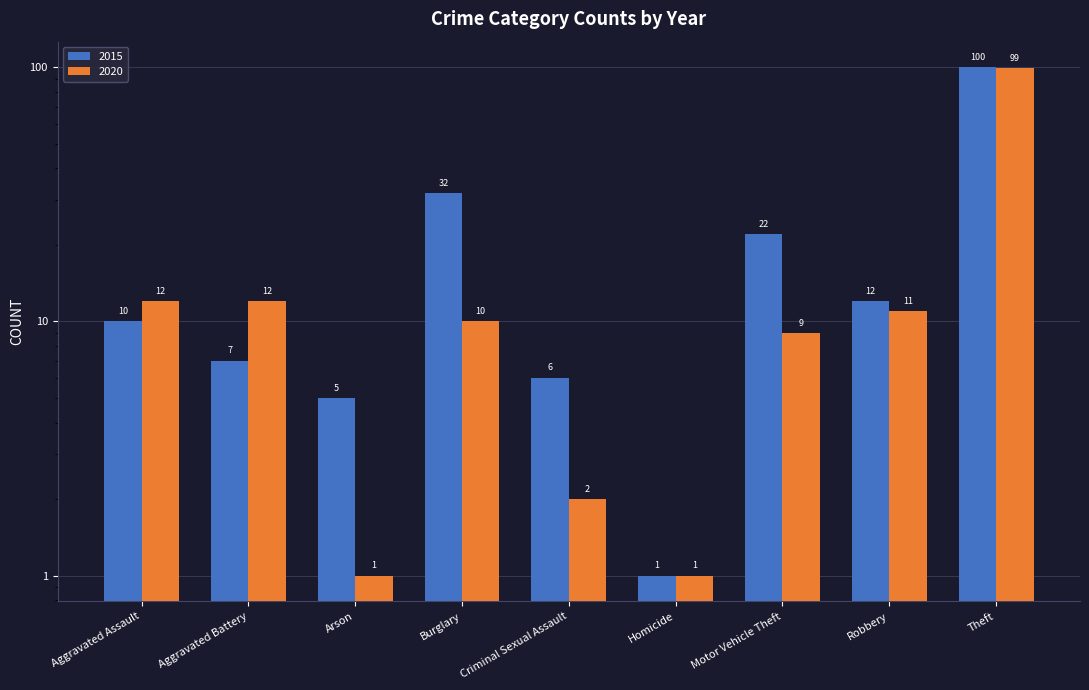

Which series has the widest spread of values?

2015